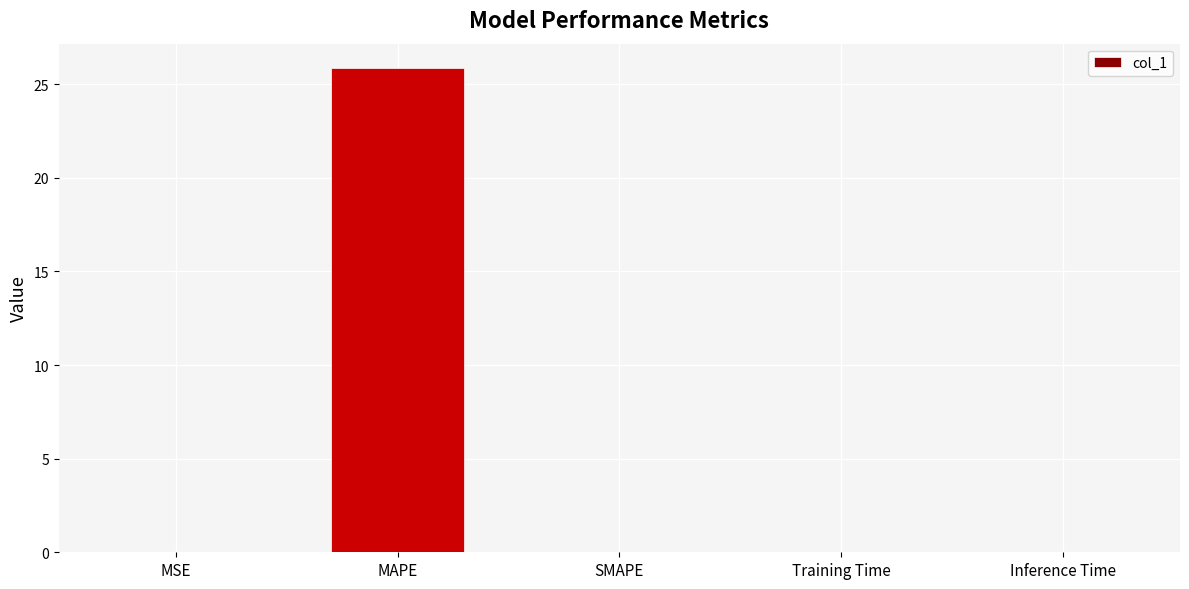

What is the sum of all values?

25.9